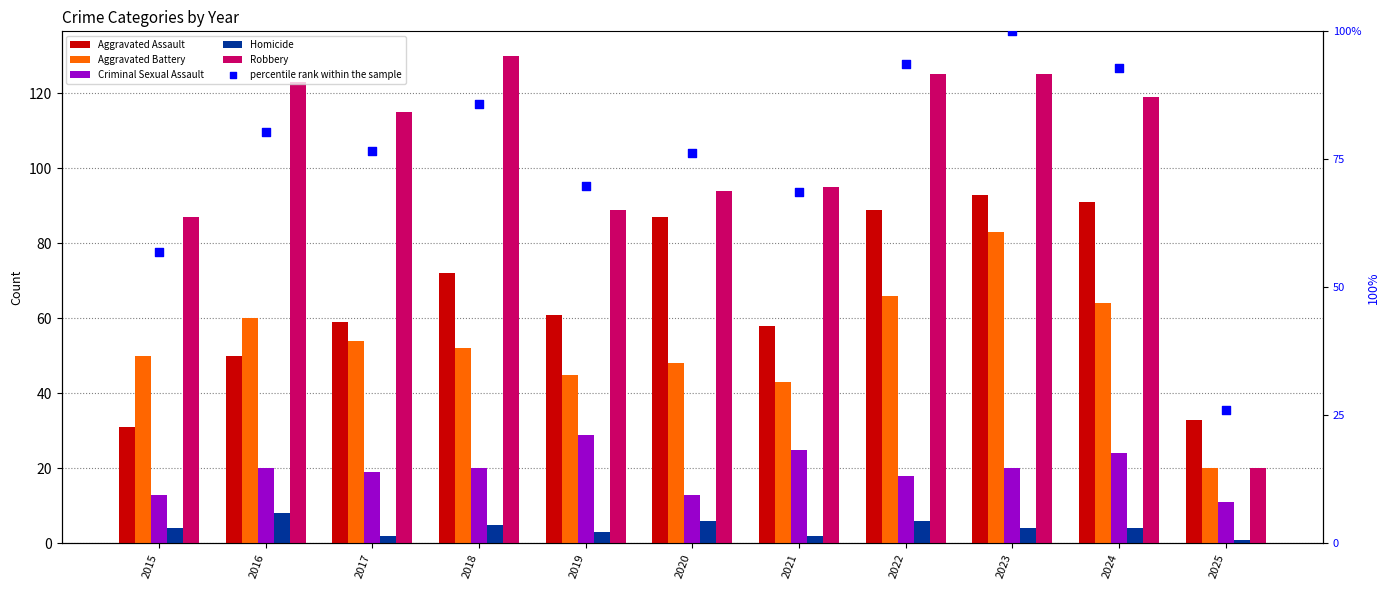

Is the value of percentile rank within the sample at 2018 greater than the value of Homicide at 2025?

Yes